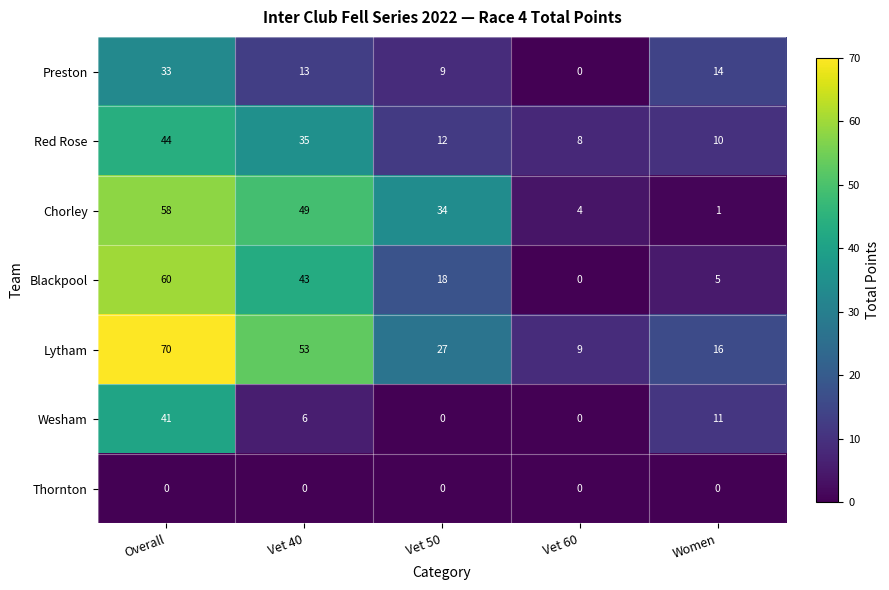

What is the spread (max minus min) of values at Women?

16